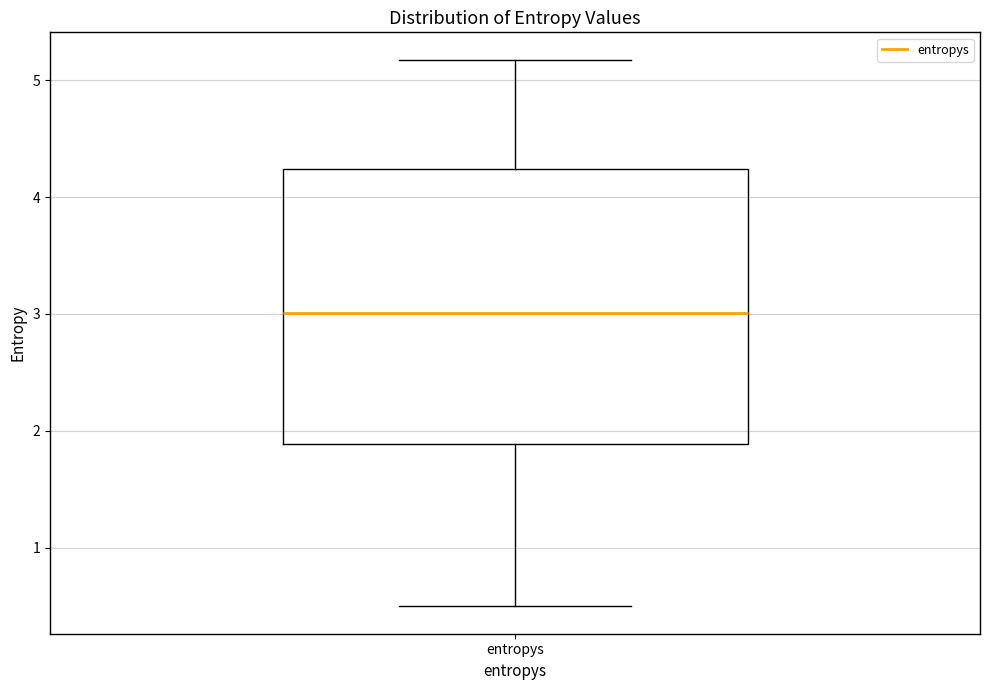

Read this box plot against the y-axis: the position of the median line, the range covered by the box, and the ends of both whiskers. The values are not printed on the chart, so give them approximately, as read against the axis.

median 3.0, box 1.9 to 4.2, whiskers 0.5 to 5.2